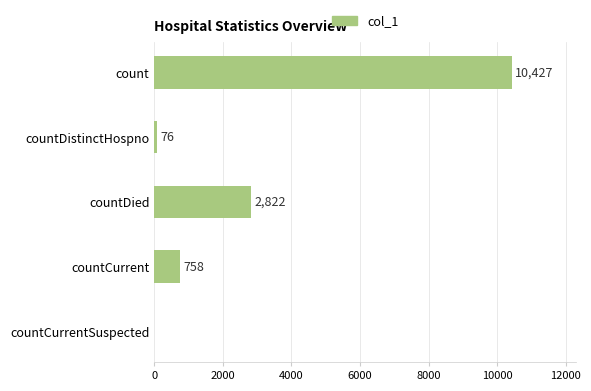

What is the maximum value shown in the chart?

10427